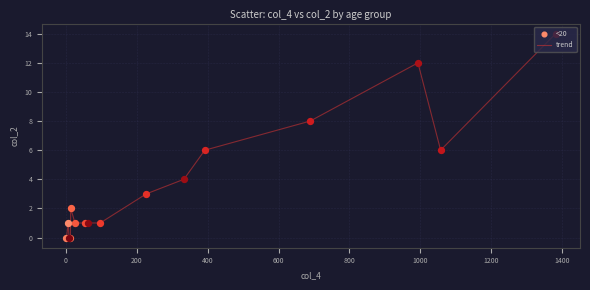

What is the maximum value shown in the chart?

14